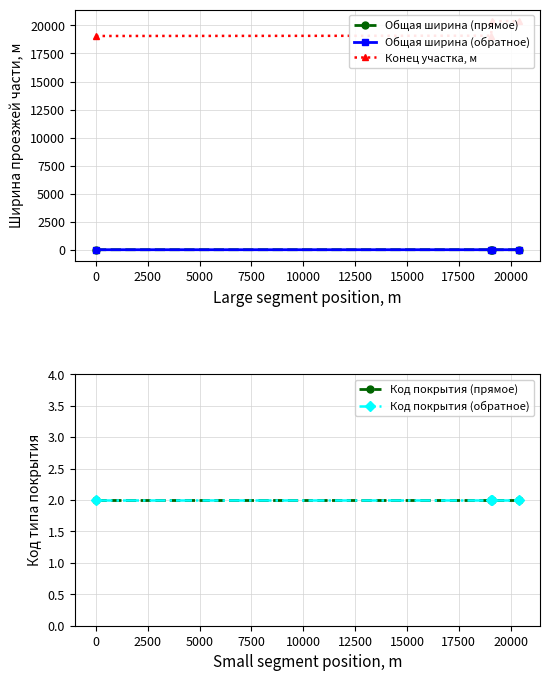

What is the maximum value shown in the chart?

20383